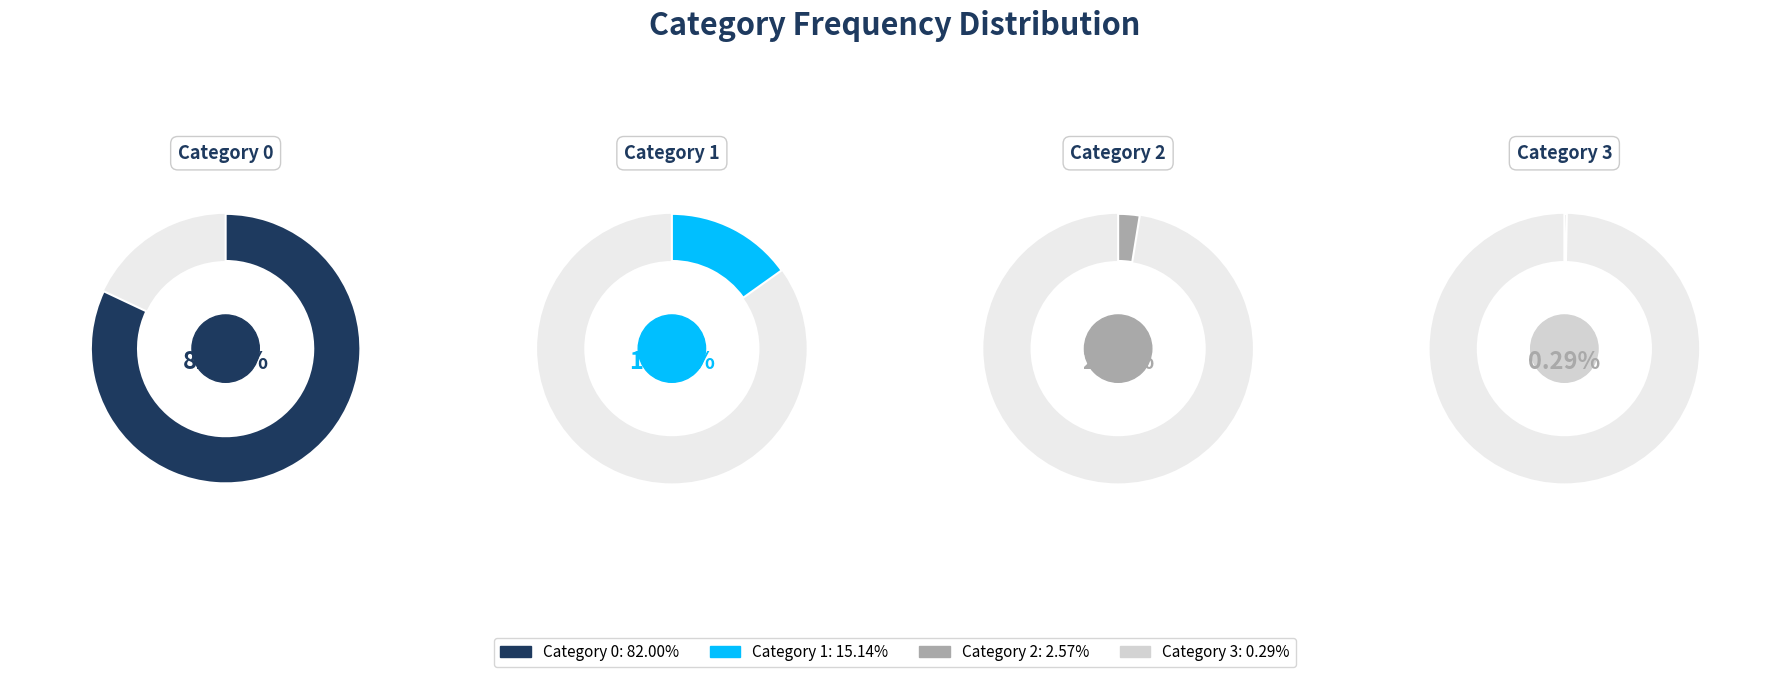

How many slices are in this pie chart?

4